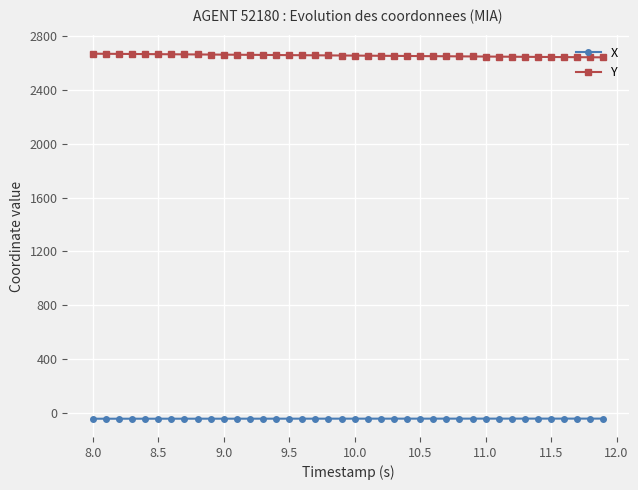

True or false: Y and X cross at least once.

False